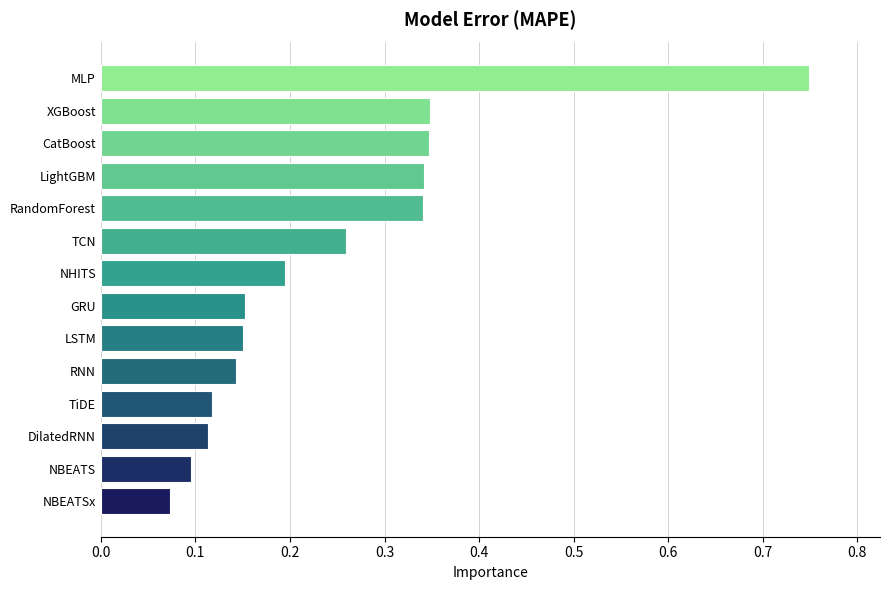

What is the sum of all values?

3.4